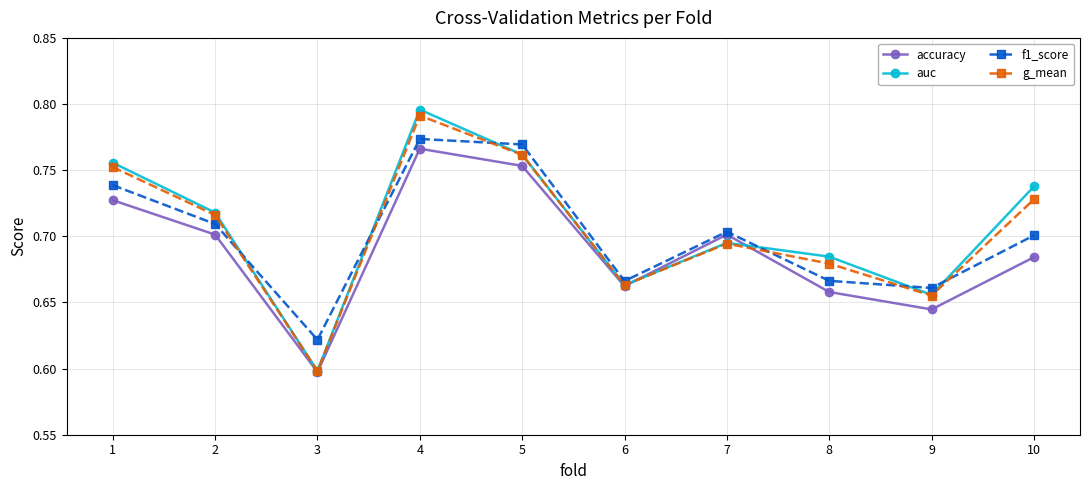

Rank the series by their average value, from highest to lowest.

auc, g_mean, f1_score, accuracy